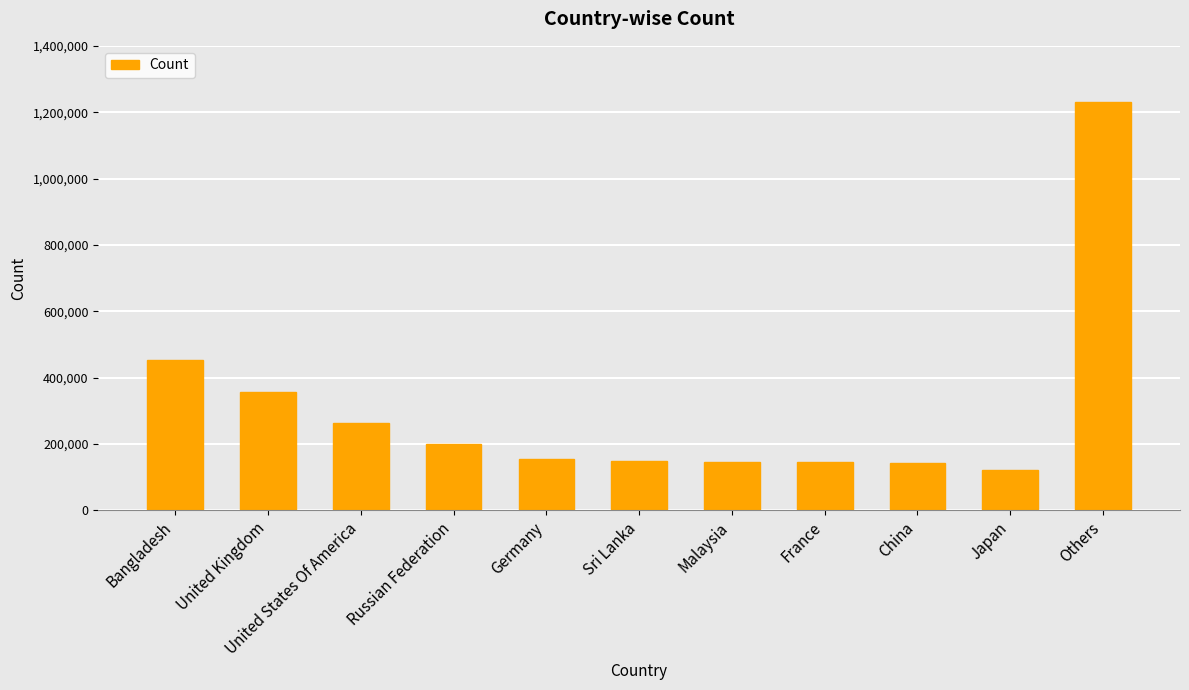

Is it true that the value at United Kingdom is 131826?

False